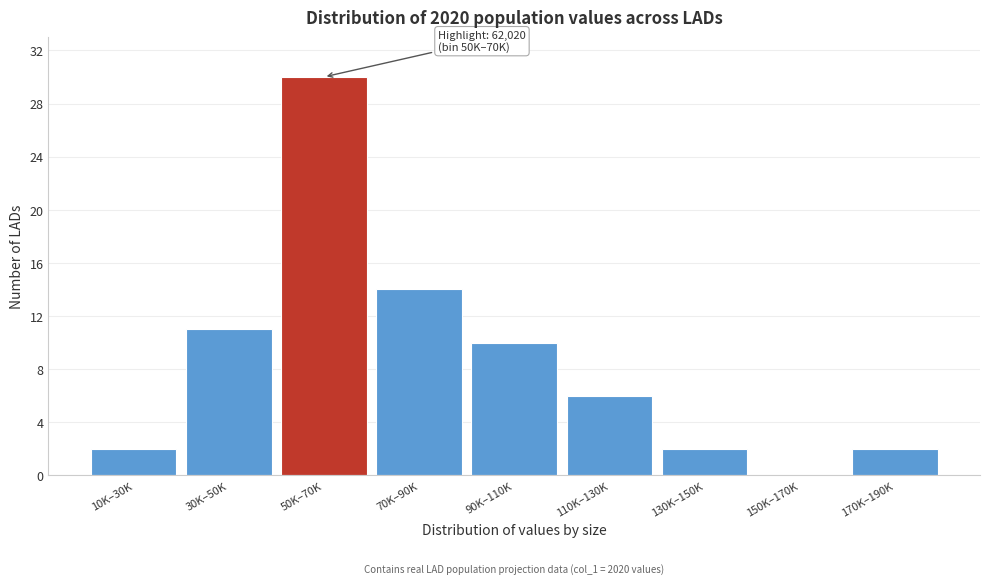

Reading left to right, extract all data points from this chart.

10K–30K=2	30K–50K=11	50K–70K=30	70K–90K=14	90K–110K=10	110K–130K=6	130K–150K=2	150K–170K=0	170K–190K=2